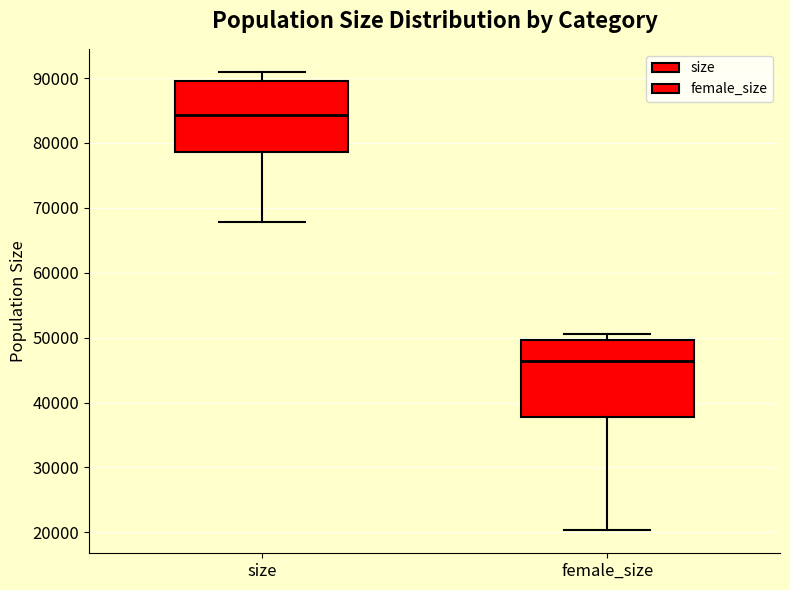

Where is the lower edge of the box for female_size on the y-axis? The values are not printed on the chart, so give them approximately, as read against the axis.

38000